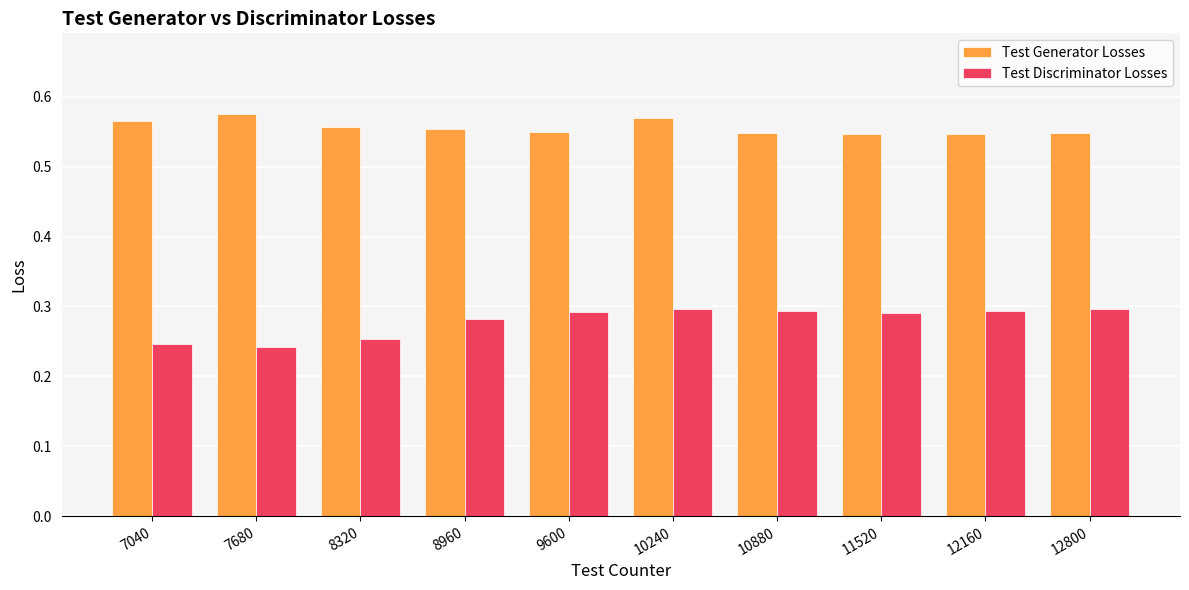

Count the Test Generator Losses values in the range 0 to 1.

10